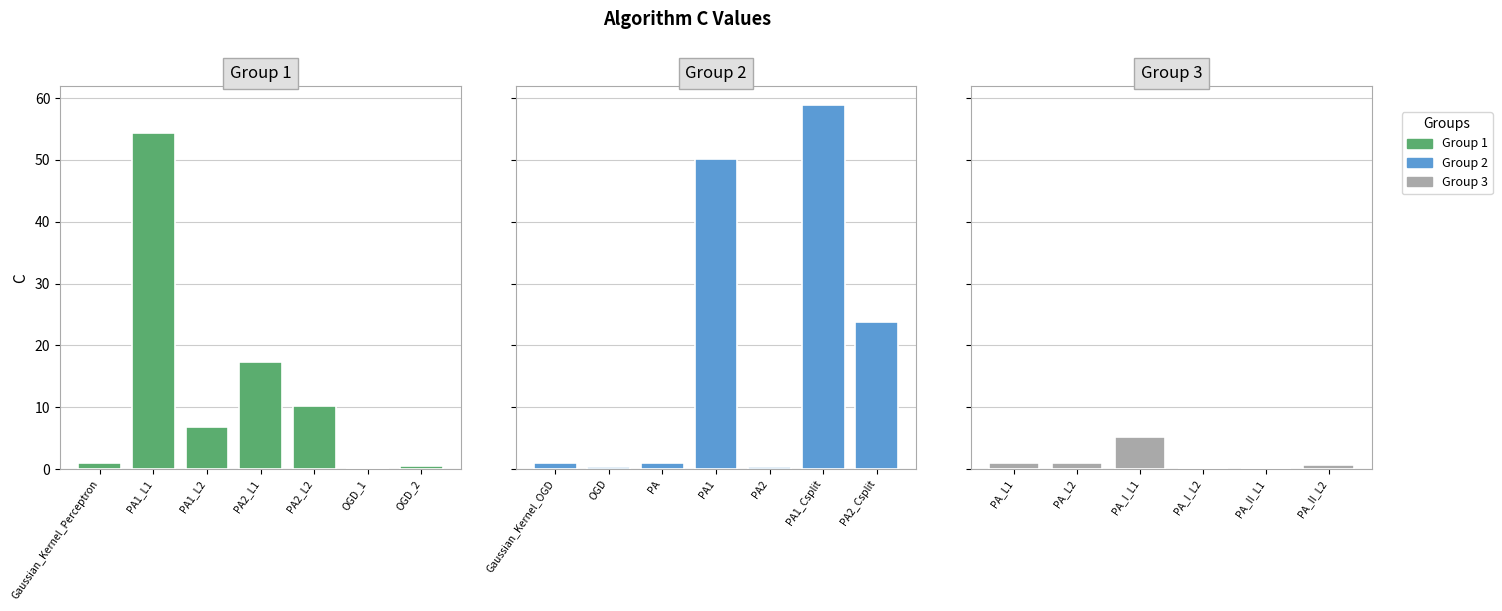

What is the minimum value shown in the chart?

0.1